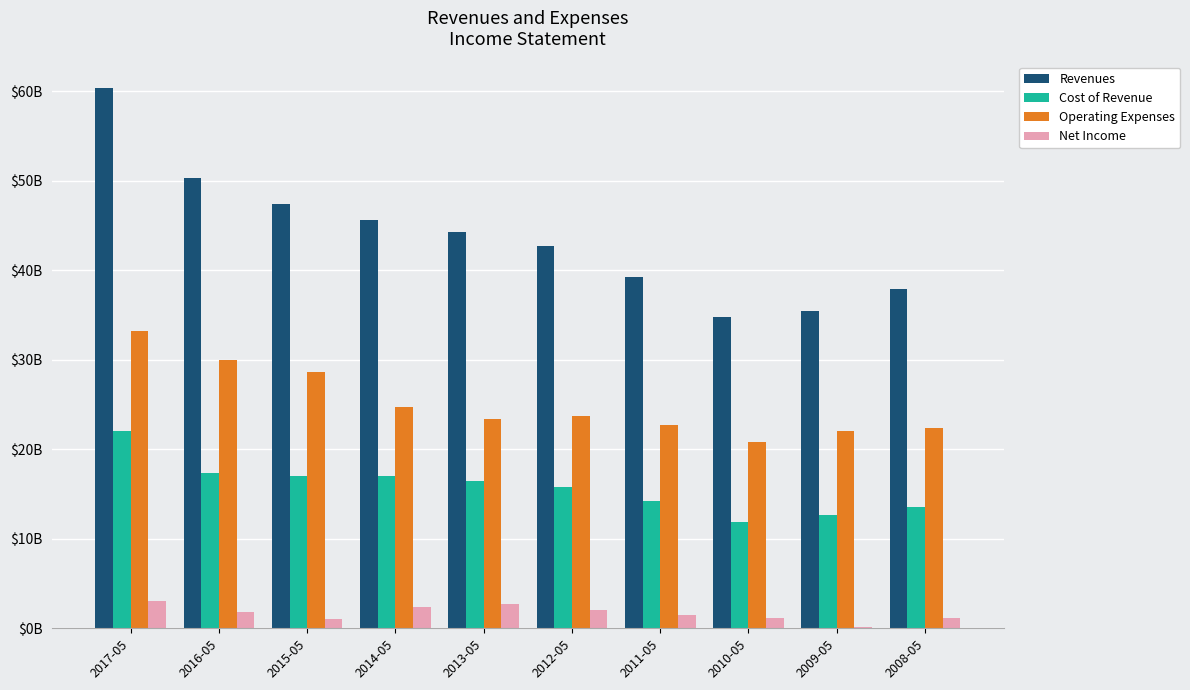

What are all the series names shown in the legend?

Revenues, Cost of Revenue, Operating Expenses, Net Income